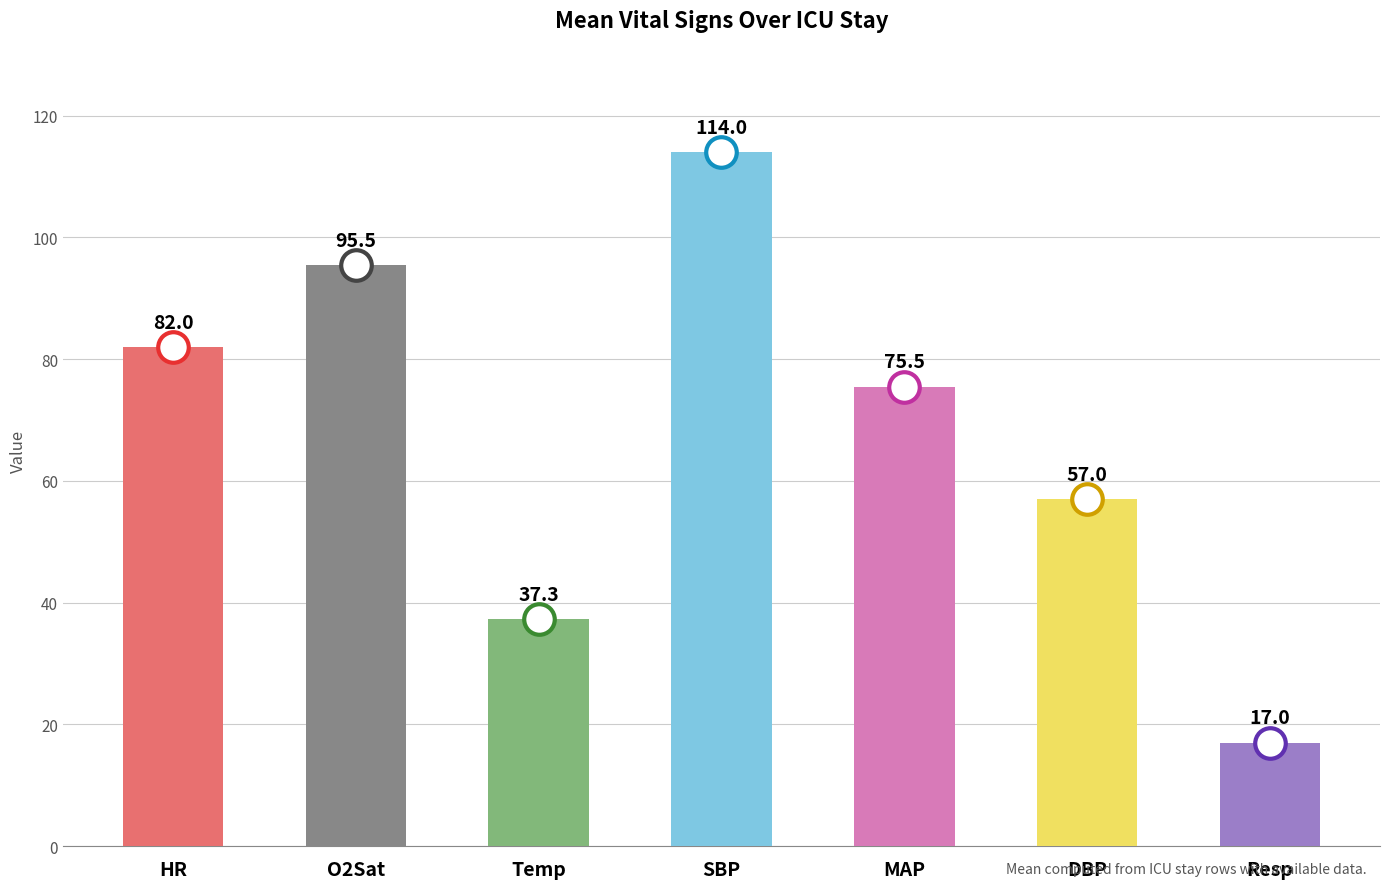

Which label corresponds to the largest value in the chart?

SBP